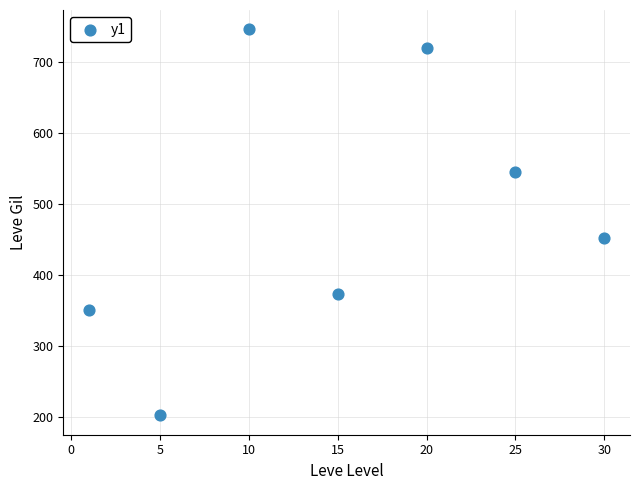

What Y value in the scatter plot is closest to 474?

452.5